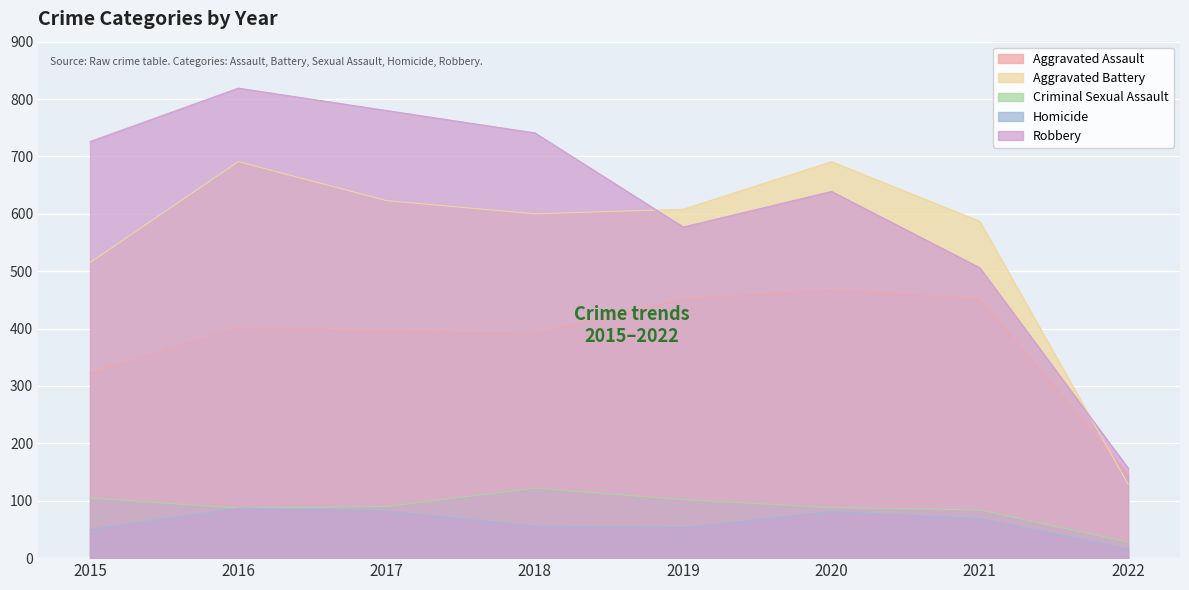

Reading left to right, transcribe all the data shown in this chart.

Aggravated Assault: 2015=323	2016=402	2017=396	2018=392	2019=452	2020=468	2021=452	2022=146
Aggravated Battery: 2015=515	2016=691	2017=623	2018=600	2019=608	2020=691	2021=587	2022=129
Criminal Sexual Assault: 2015=105	2016=87	2017=90	2018=122	2019=102	2020=88	2021=84	2022=28
Homicide: 2015=50	2016=87	2017=82	2018=56	2019=53	2020=81	2021=69	2022=16
Robbery: 2015=726	2016=819	2017=780	2018=741	2019=577	2020=639	2021=506	2022=157